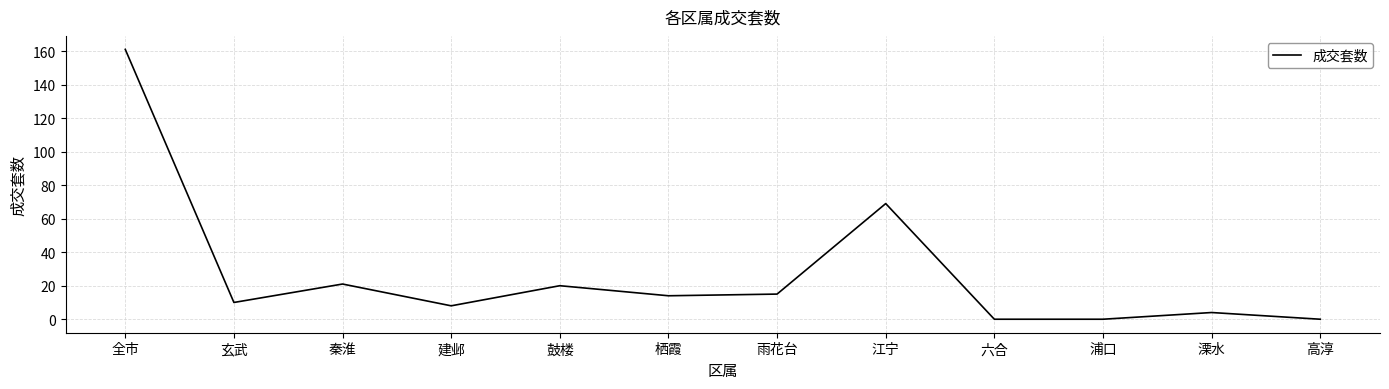

What position from the right is 建邺?

9